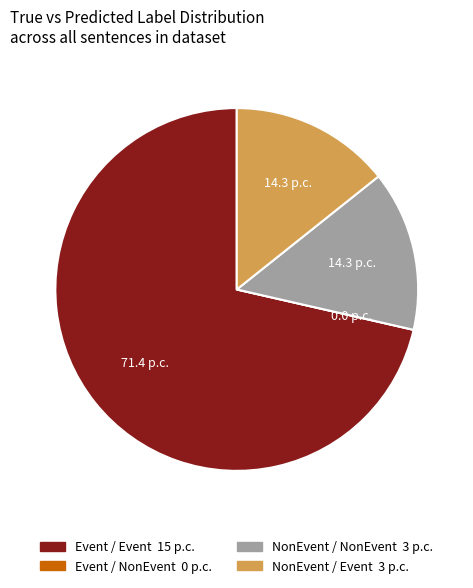

Does any single category account for the majority?

Yes